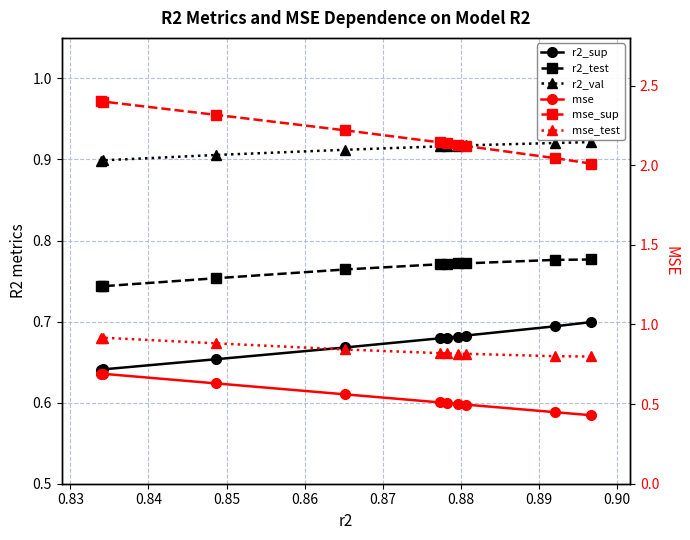

How many r2_val values are between 0 and 1?

10